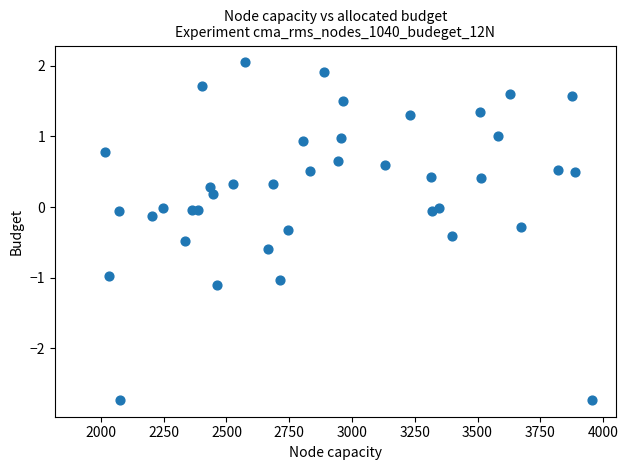

What is the range of X values (max minus min)?

1938.0